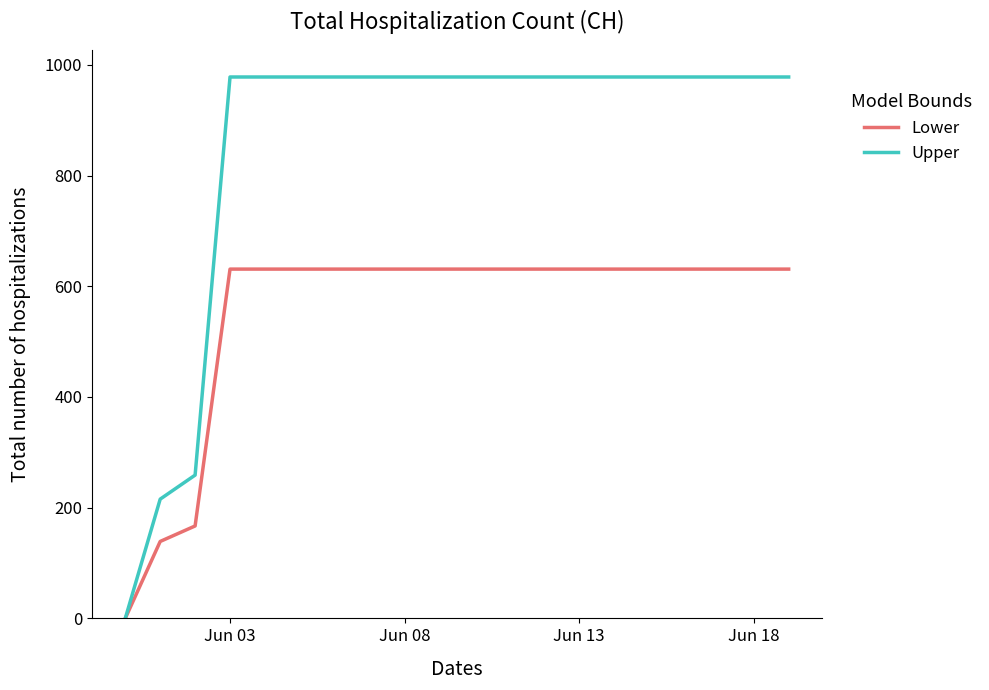

Which series has the largest range (max minus min)?

Upper